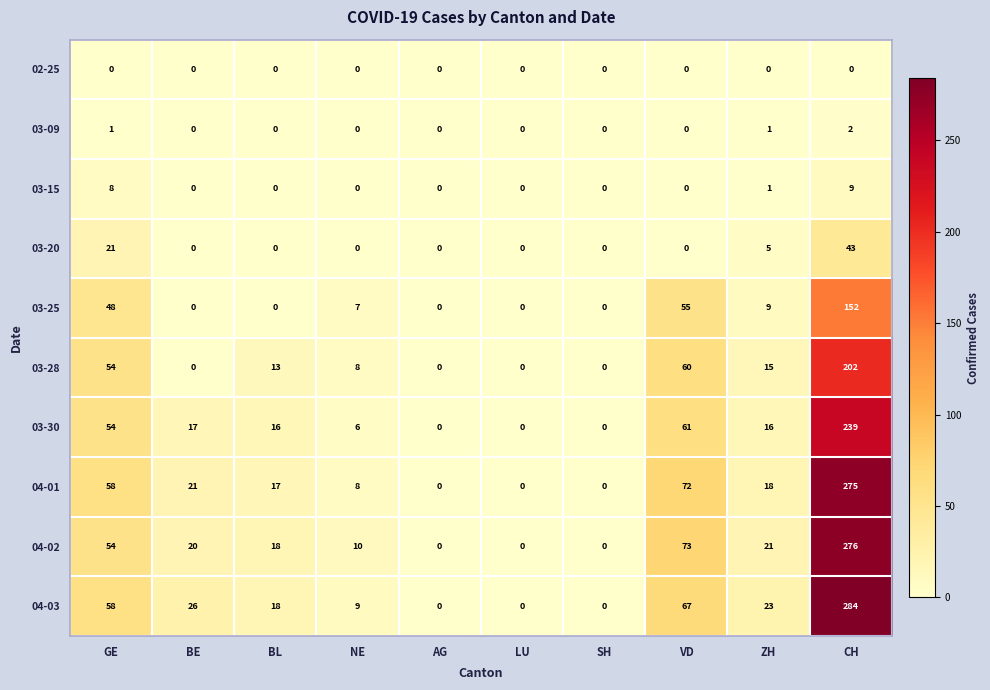

At how many categories does at least one series exceed 45?

3